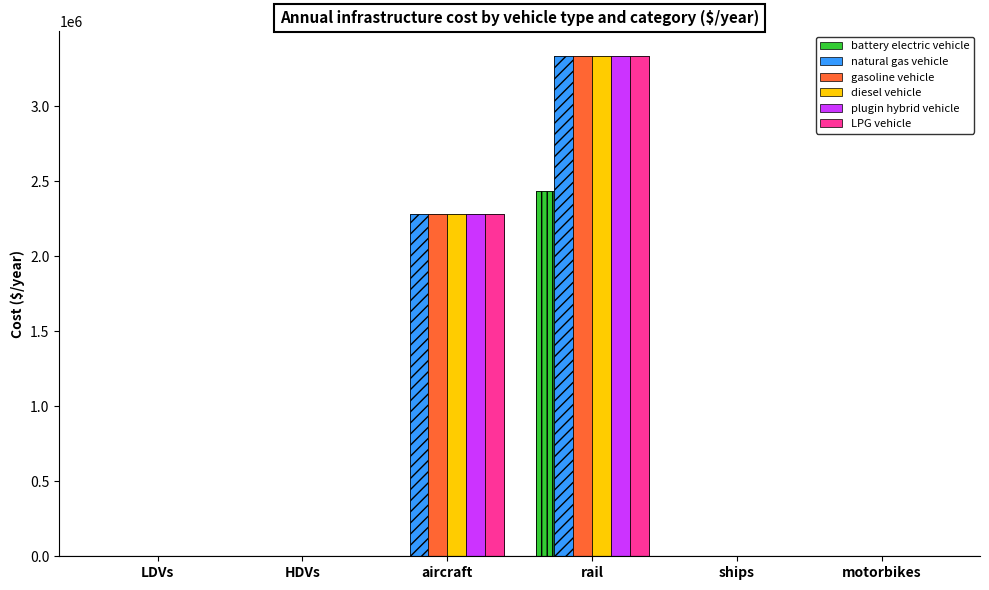

How many data points in LPG vehicle are above 3000?

2